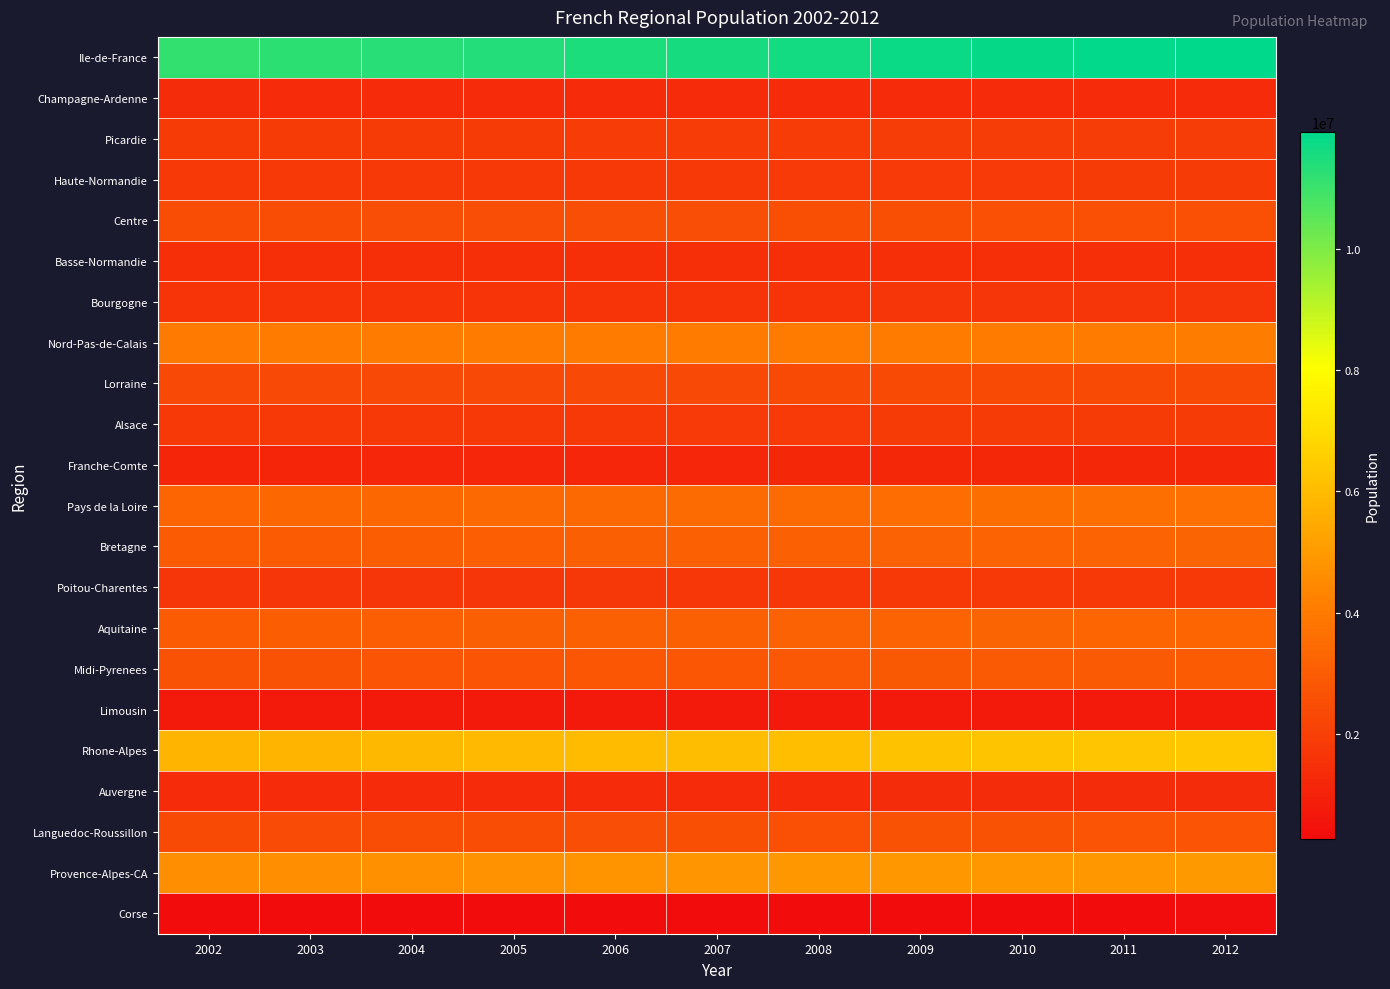

How many series are shown in this chart?

22